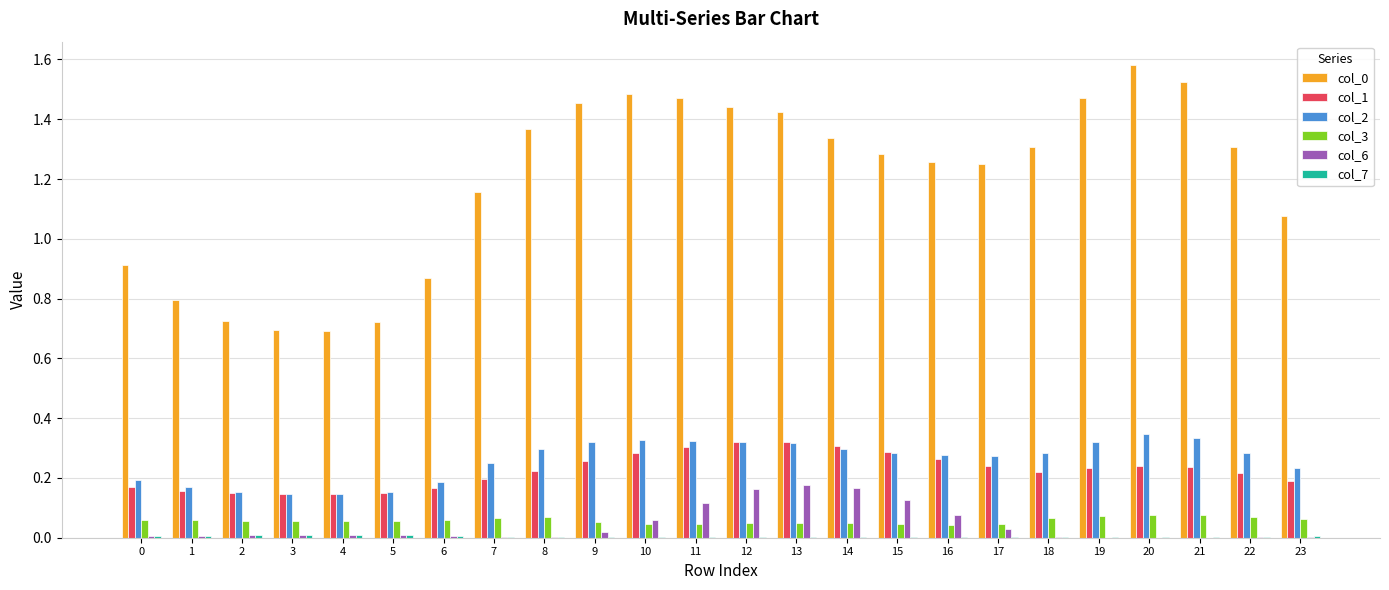

The value of col_1 at 11 is 0.2. True or false?

False